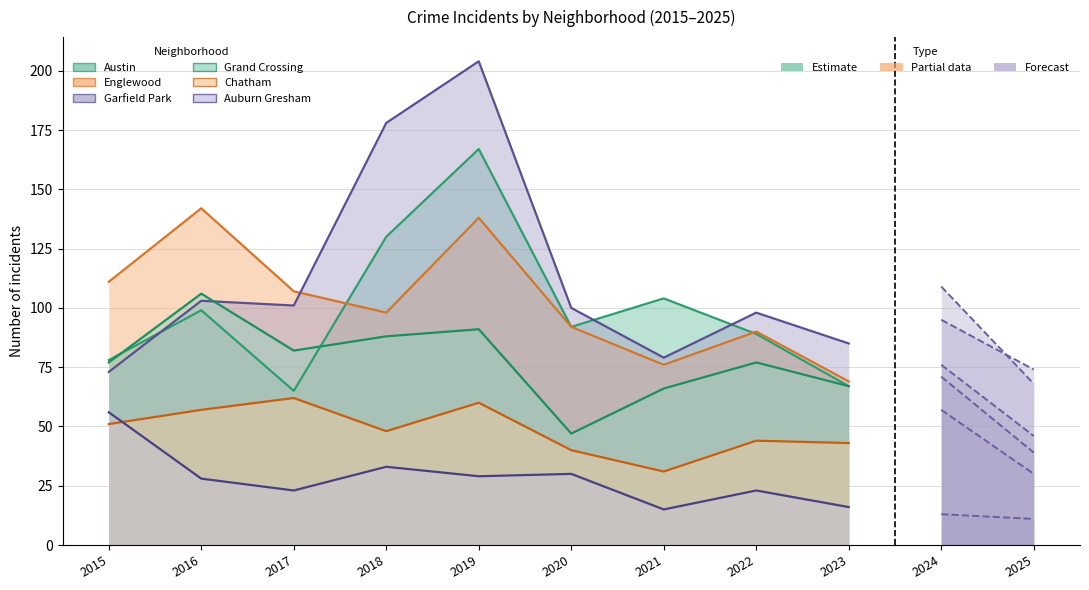

Which series changed the most between 2018 and 2019?

Englewood